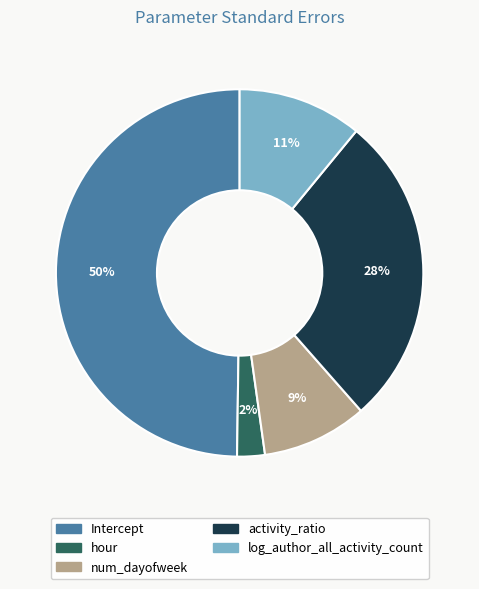

Rank the categories by value from lowest to highest.

hour, num_dayofweek, log_author_all_activity_count, activity_ratio, Intercept